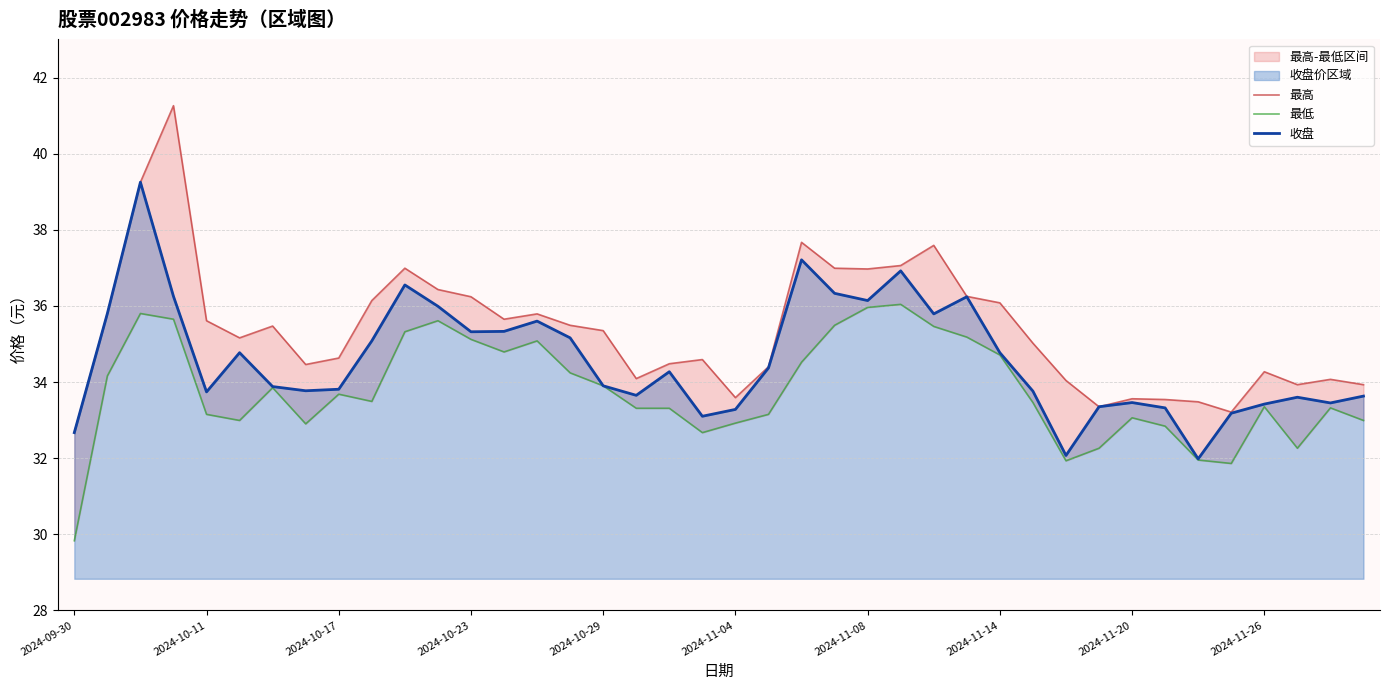

The value of 收盘 at 2024-11-04 is 33.3. True or false?

True